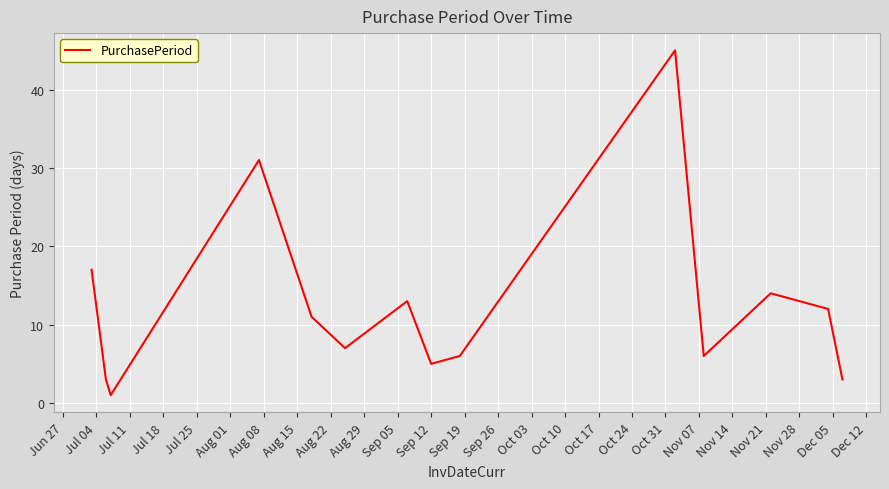

Does the chart display data point markers on the line(s)?

No